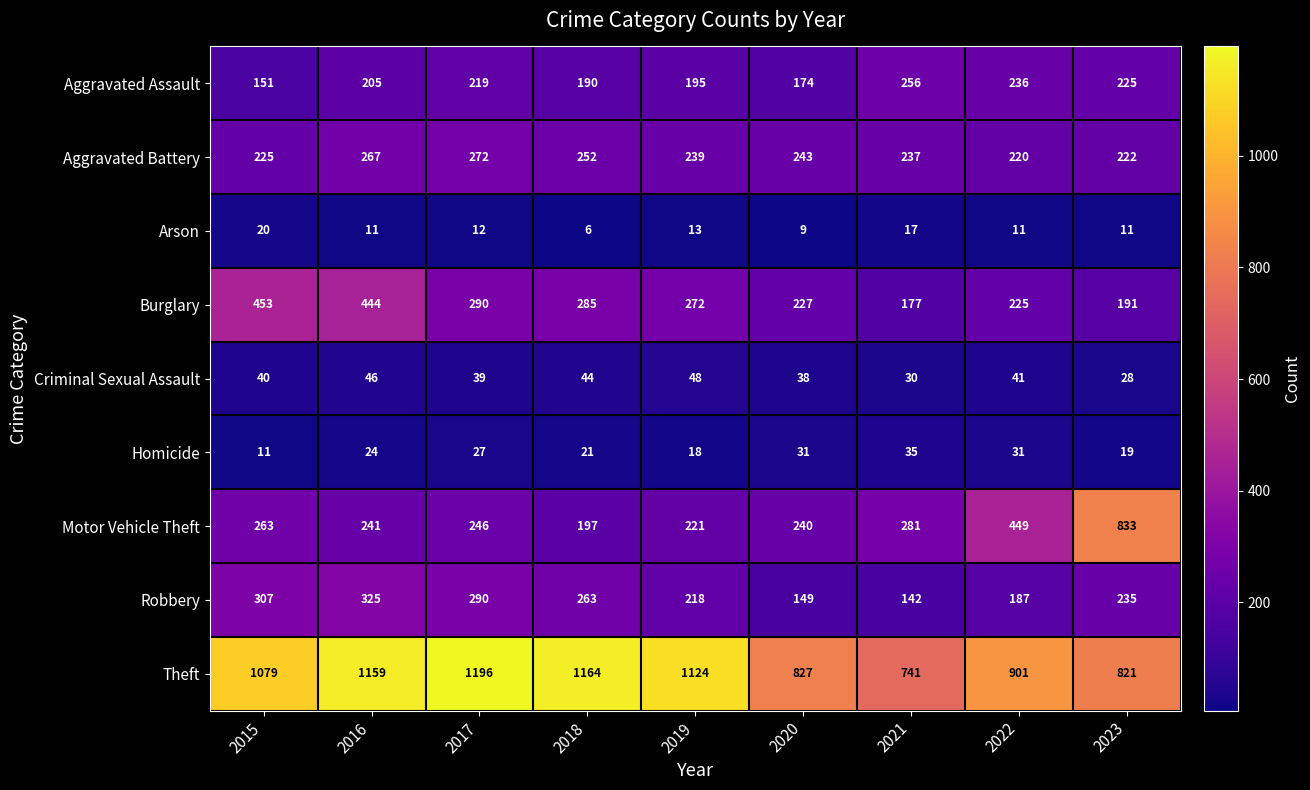

At 2018, list the series in order from smallest to largest.

Arson, Homicide, Criminal Sexual Assault, Aggravated Assault, Motor Vehicle Theft, Aggravated Battery, Robbery, Burglary, Theft